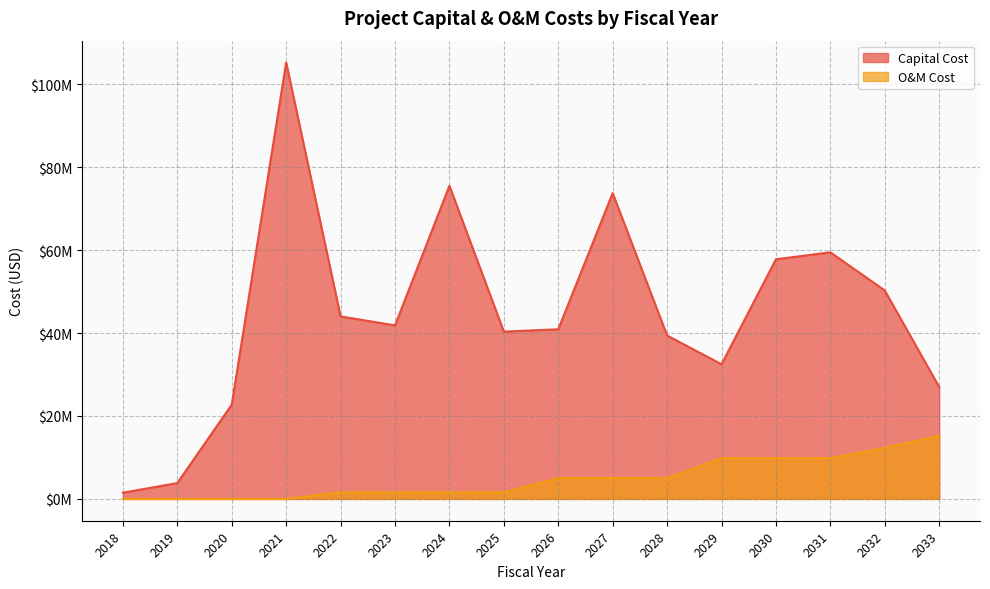

The Capital Cost series shows 57805078 at 2030. True or false?

True